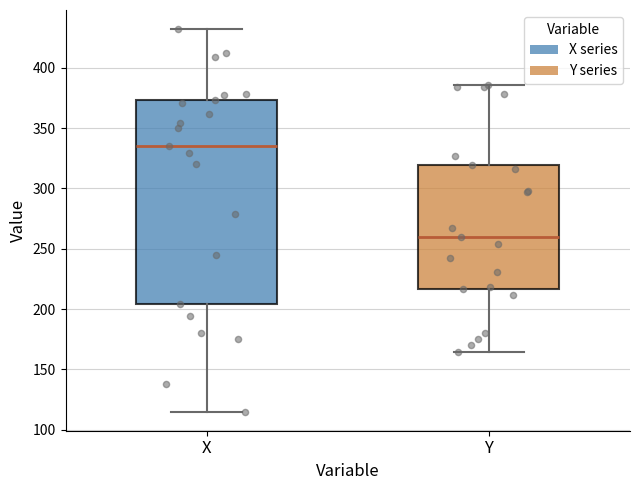

Where does the upper whisker of the box for X end on the y-axis? The values are not printed on the chart, so give them approximately, as read against the axis.

430